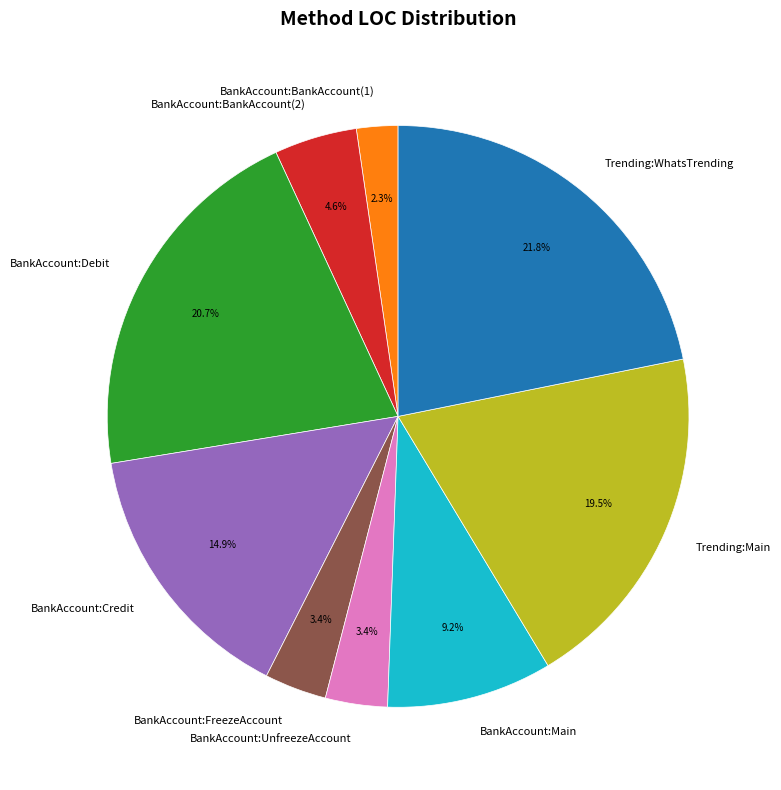

The BankAccount:UnfreezeAccount slice represents 3% of the pie. True or false?

True